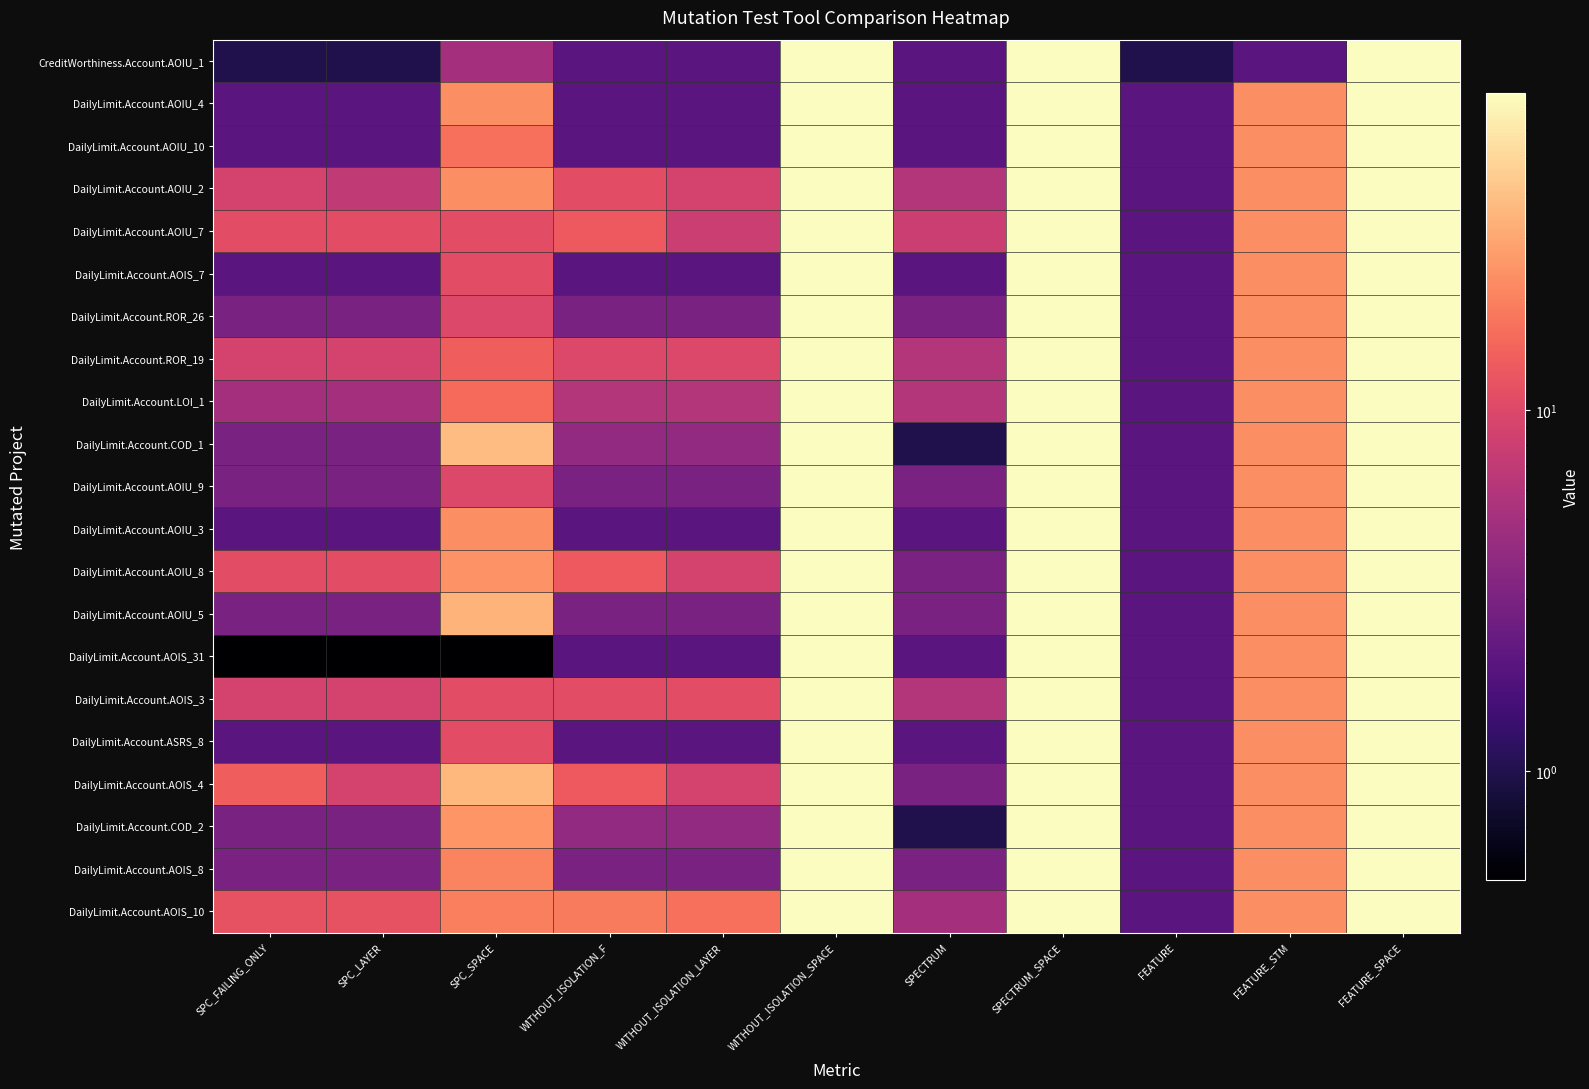

Between SPC_FAILING_ONLY and FEATURE, which series saw the biggest shift?

DailyLimit.Account.AOIS_4